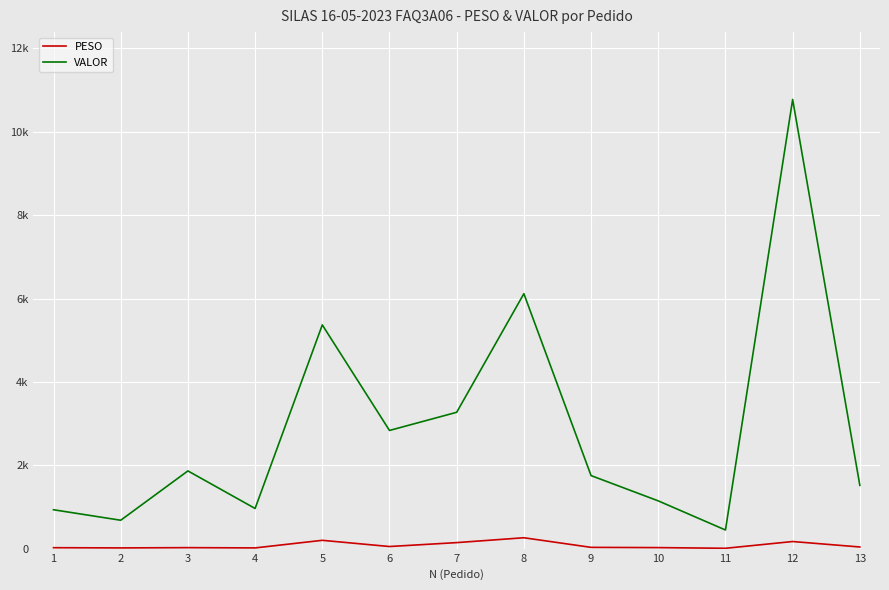

What are all the series names shown in the legend?

PESO, VALOR